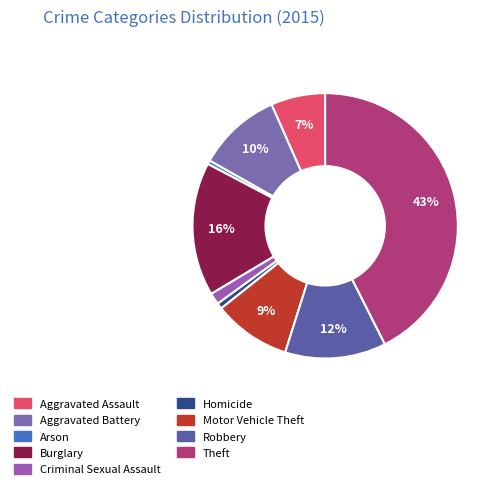

Is it true that Motor Vehicle Theft is 1% of the pie?

False